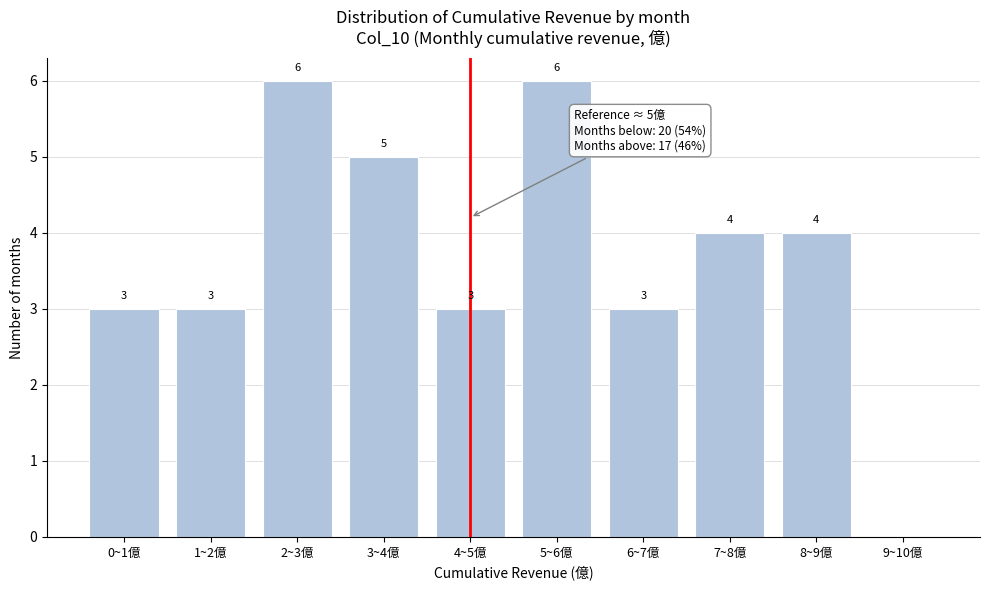

Reading left to right, list all the values displayed in this chart.

0~1億=3	1~2億=3	2~3億=6	3~4億=5	4~5億=3	5~6億=6	6~7億=3	7~8億=4	8~9億=4	9~10億=0